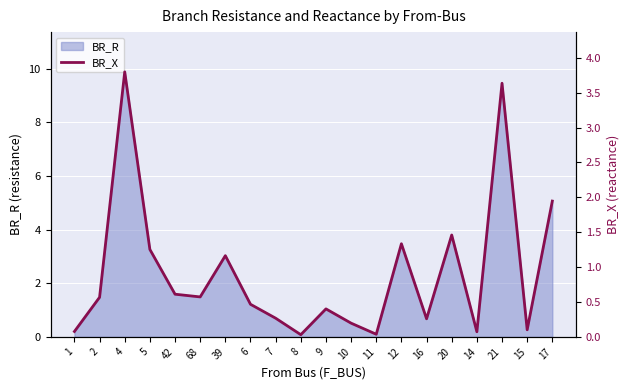

Where is the first local maximum?

4